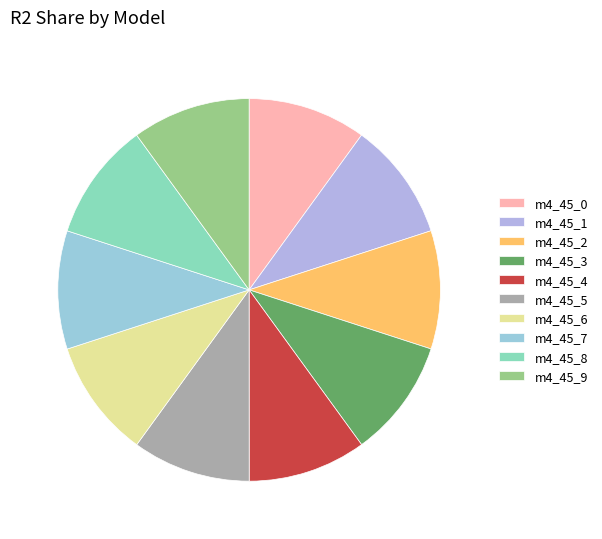

How many segments does this pie chart have?

10